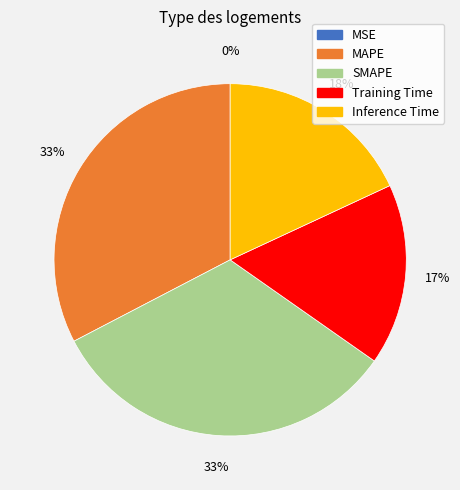

Does SMAPE represent more than half of the total?

No